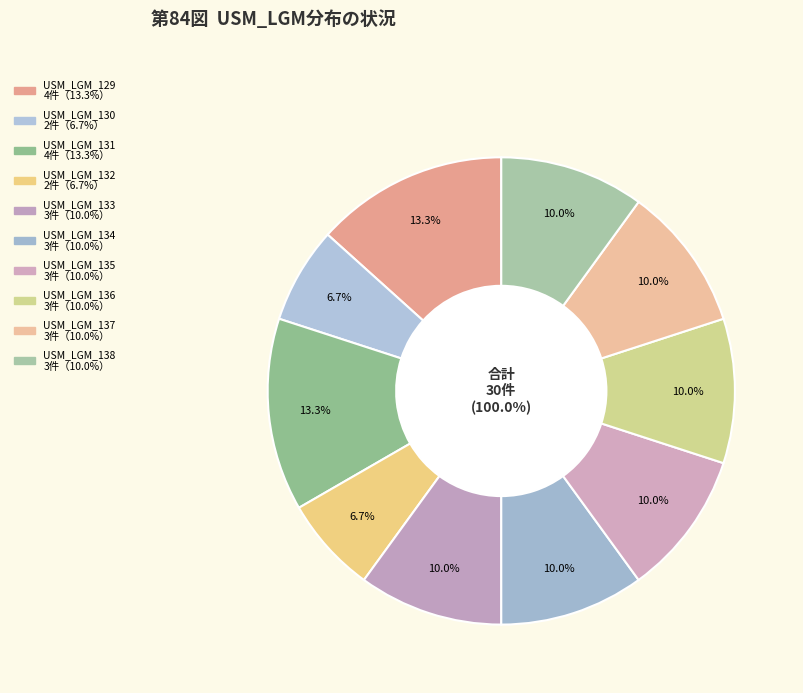

To the nearest percent, what is the combined percentage of USM_LGM_137 and USM_LGM_134?

20%